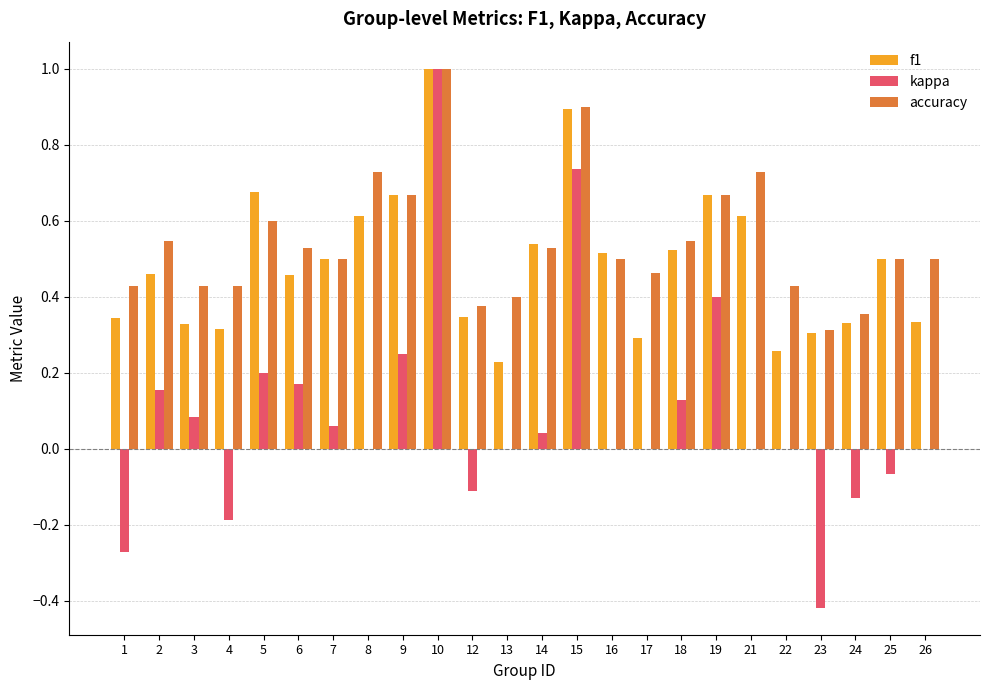

Between 3 and 4, which series saw the biggest shift?

kappa